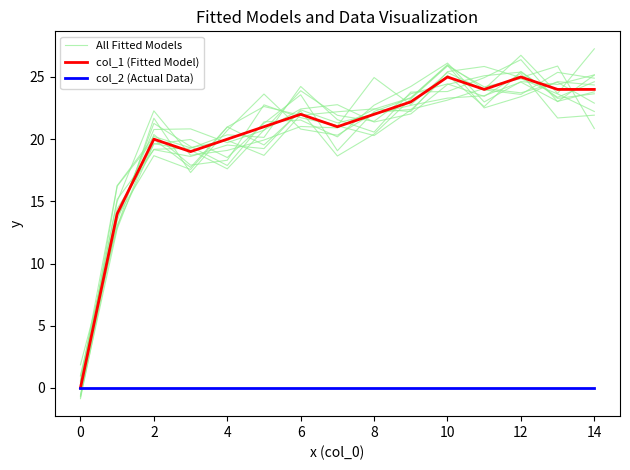

True or false: All Fitted Models has more than 1 points higher than both neighbors.

True